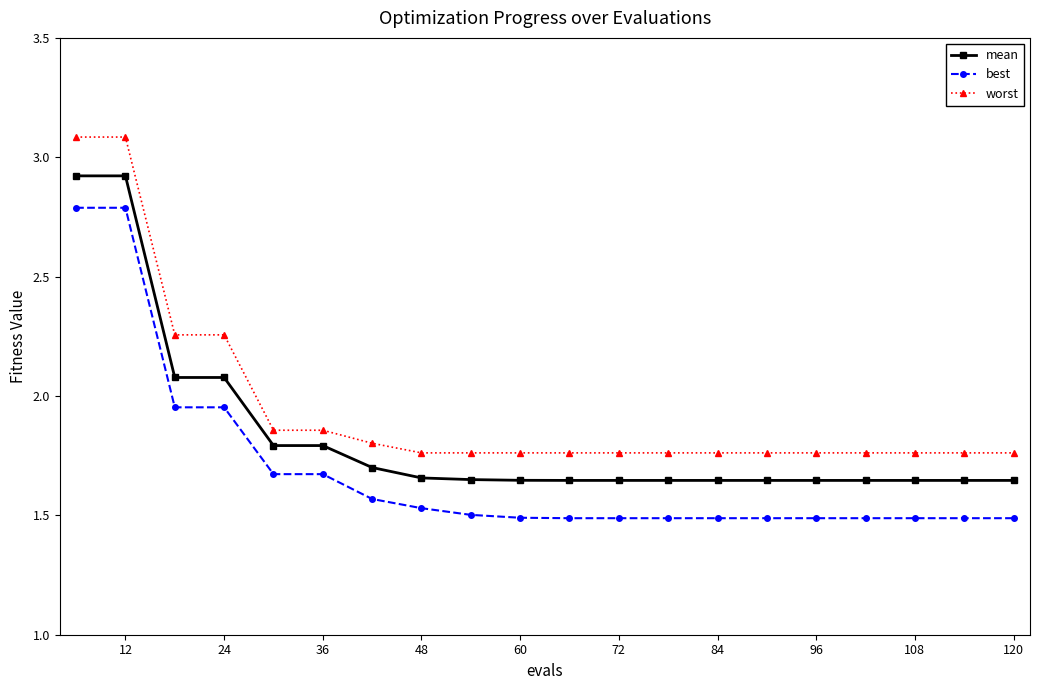

List the series in order of their peak value, lowest first.

best, mean, worst